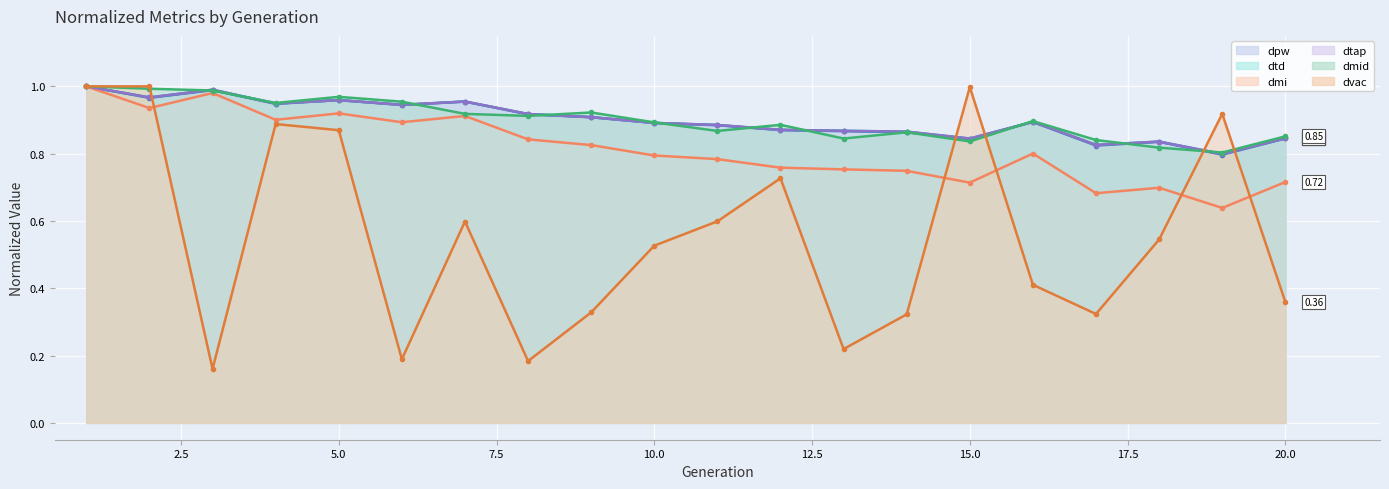

What is the difference between the maximum and minimum values in the dvac_line series?

0.8